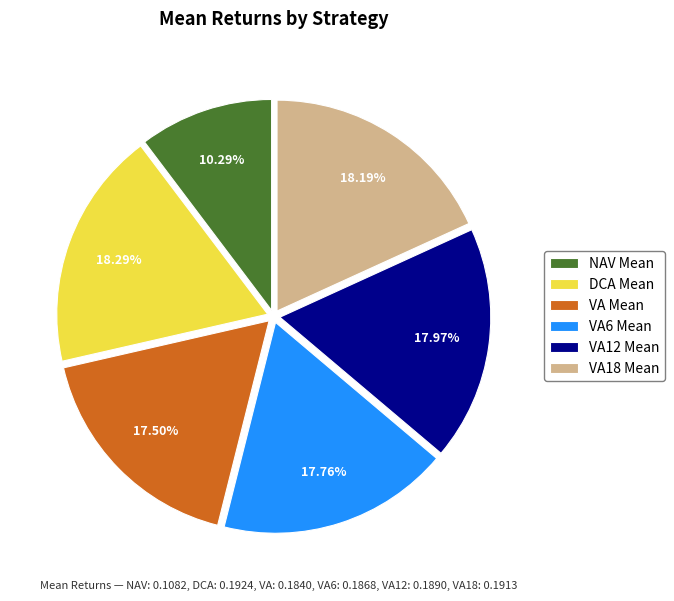

Is the sum of VA18 Mean and VA6 Mean greater than half?

No